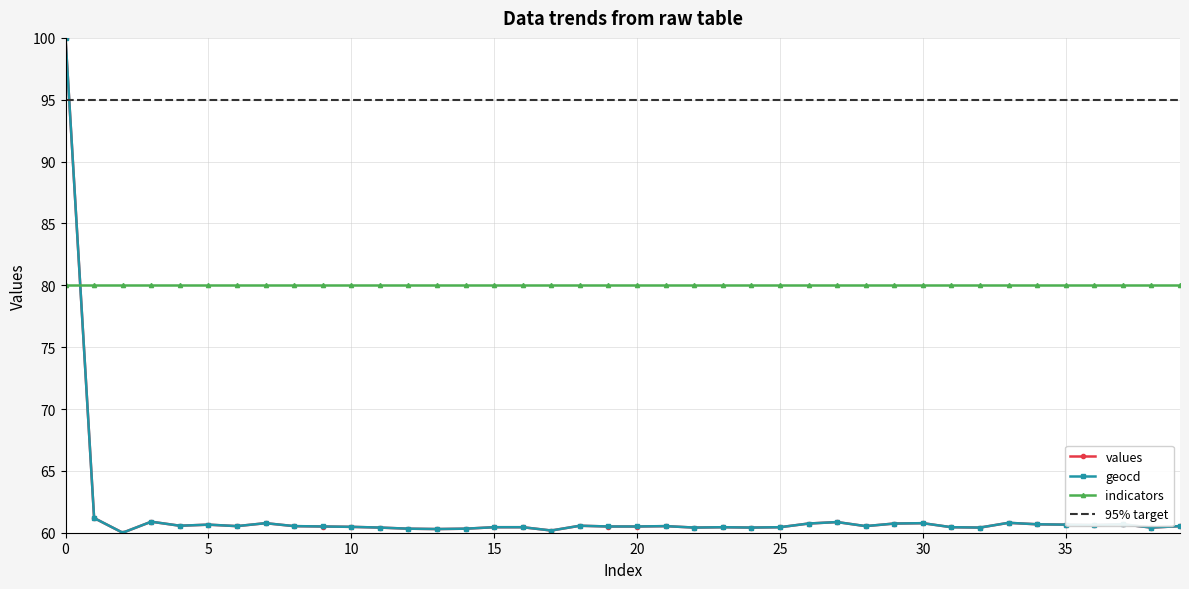

True or false: indicators has a value of 29.8 at 10.

False